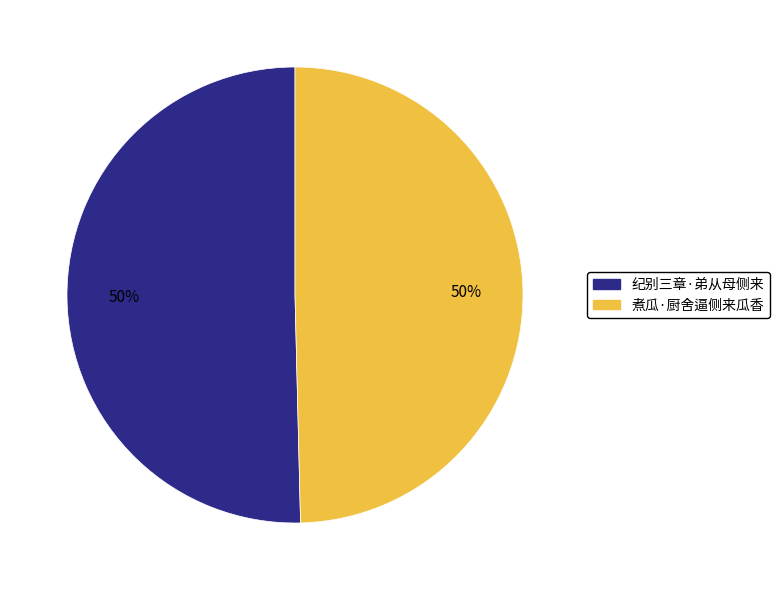

Is the sum of 纪别三章·弟从母侧来 and 煮瓜·厨舍逼侧来瓜香 greater than half?

Yes